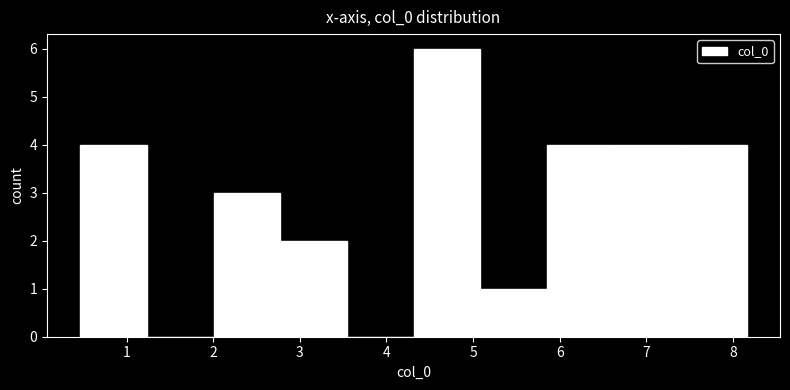

Reading left to right, list every bar in this chart as the range it spans on the x-axis followed by its height. Neither the bar edges nor the heights are printed on the chart, so give them approximately, as read against the axes.

0.5 to 1.2: 4
1.2 to 2.0: 0
2.0 to 2.8: 3
2.8 to 3.5: 2
3.5 to 4.3: 0
4.3 to 5.1: 6
5.1 to 5.9: 1
5.9 to 6.6: 4
6.6 to 7.4: 4
7.4 to 8.2: 4